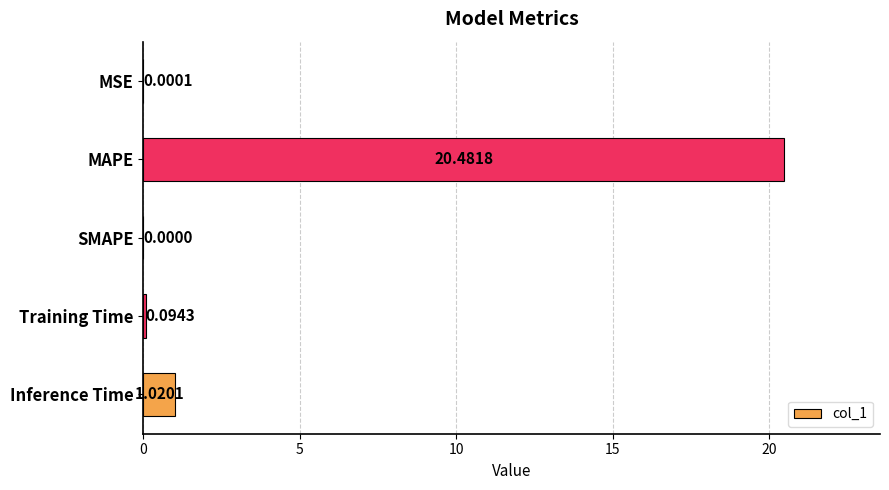

What is the change in value from MSE to MAPE?

+20.5